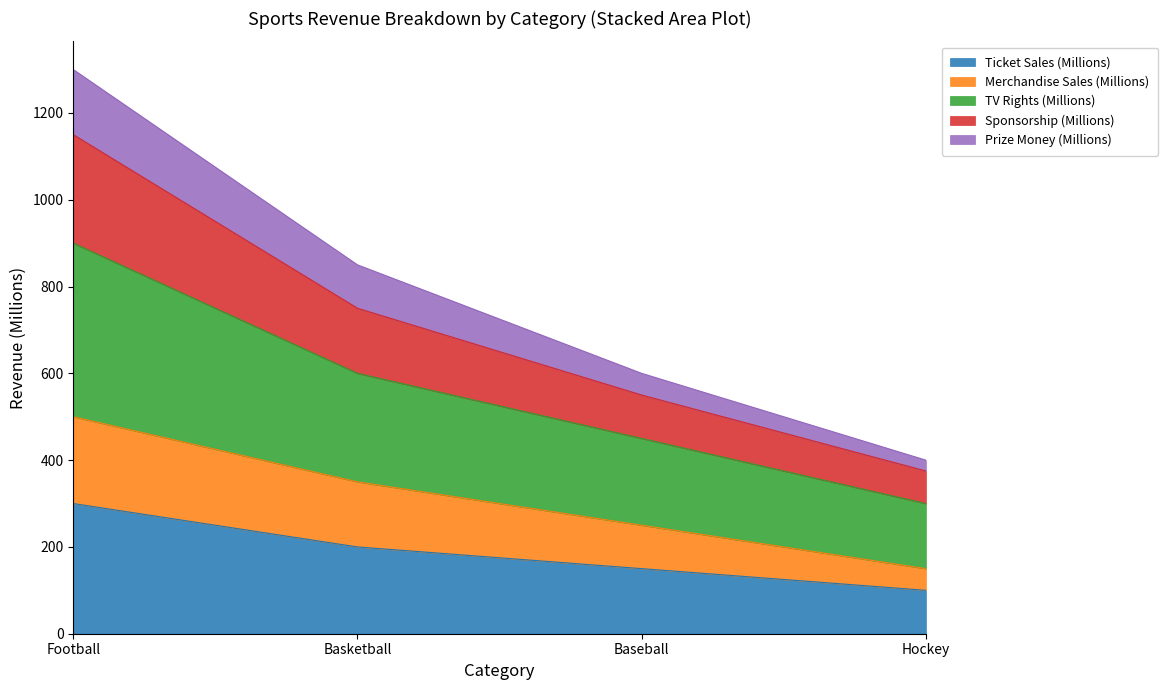

What is the minimum value for Ticket Sales (Millions)?

100